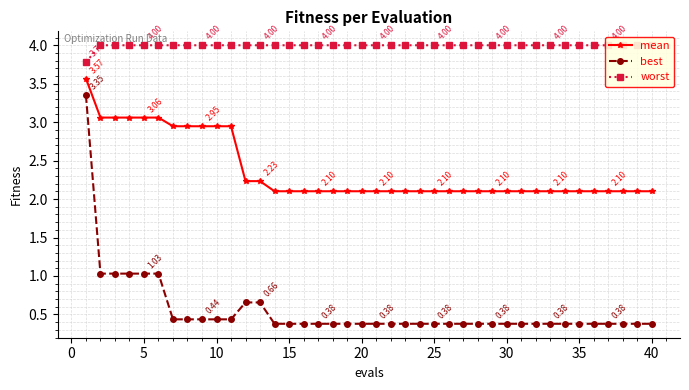

List the series in order of their peak value, lowest first.

best, mean, worst